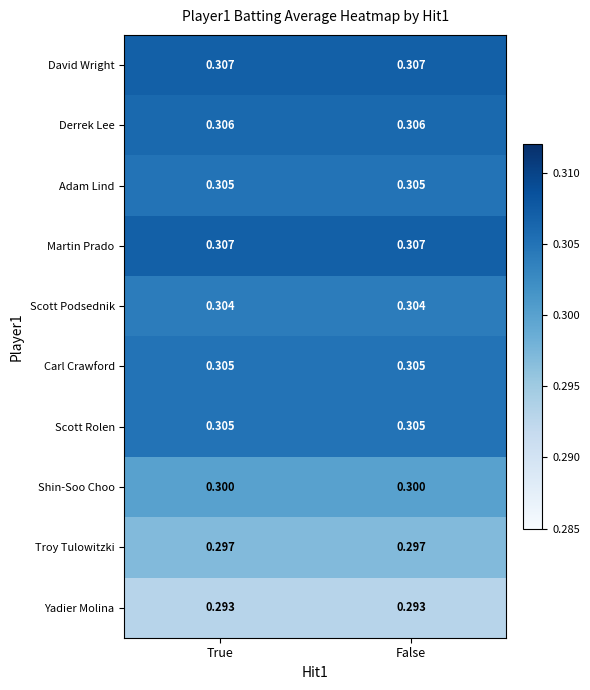

How many data points does each series have?

2